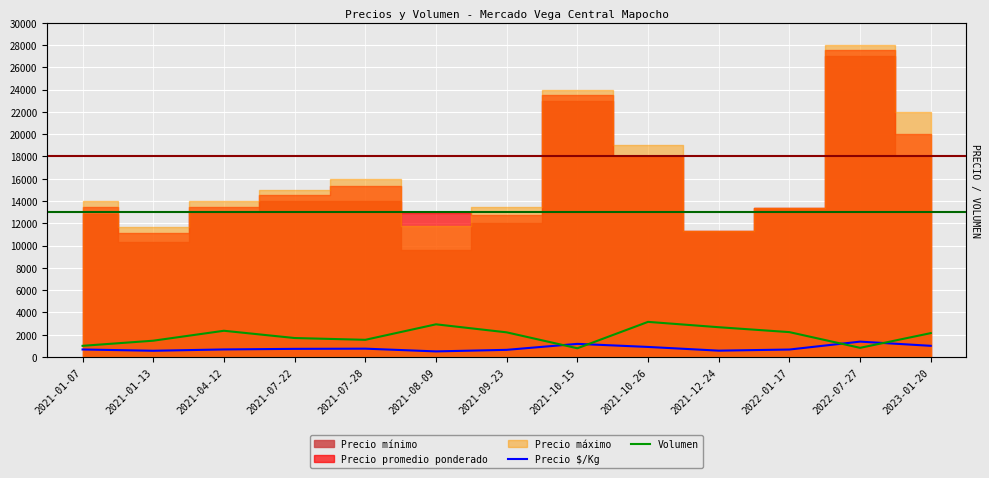

Does the chart display data point markers on the line(s)?

No